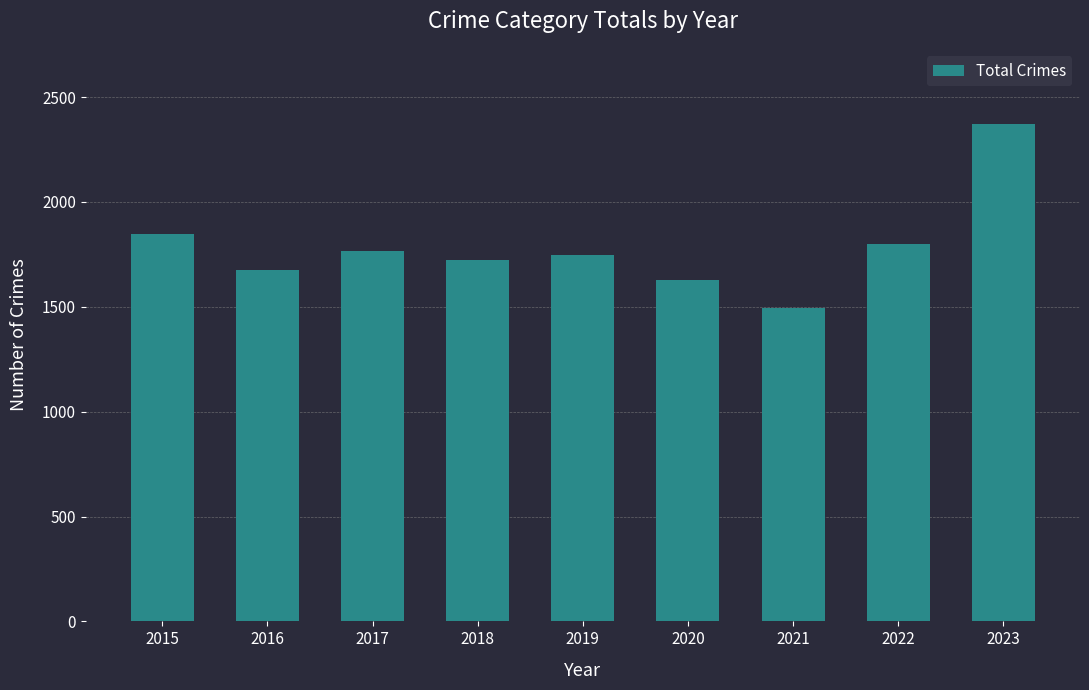

Reading left to right, transcribe all the data shown in this chart.

2015=1845	2016=1674	2017=1764	2018=1724	2019=1746	2020=1629	2021=1496	2022=1798	2023=2374